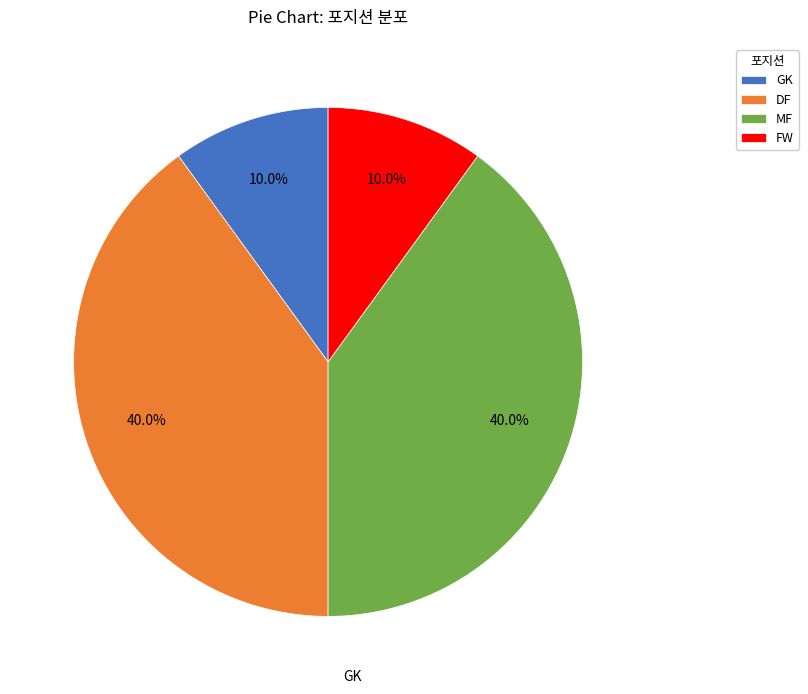

To the nearest percent, what is the difference between the largest and smallest slice percentages?

30%